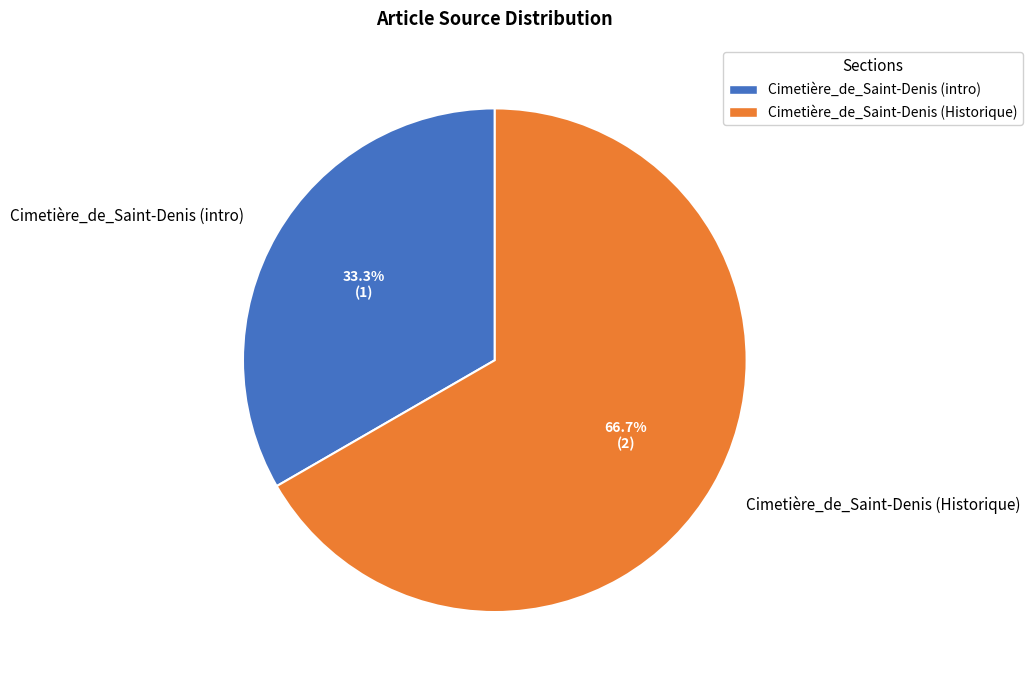

Rank the categories by value from highest to lowest.

Cimetière_de_Saint-Denis (Historique), Cimetière_de_Saint-Denis (intro)